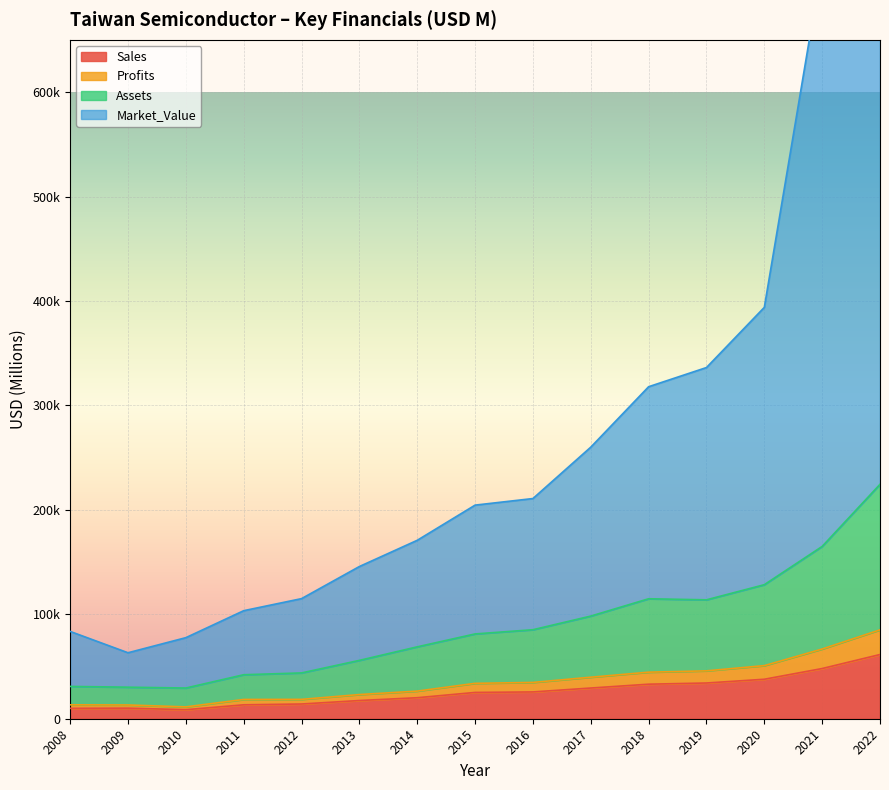

In Sales, how many points are lower than both neighbors (excluding endpoints)?

1